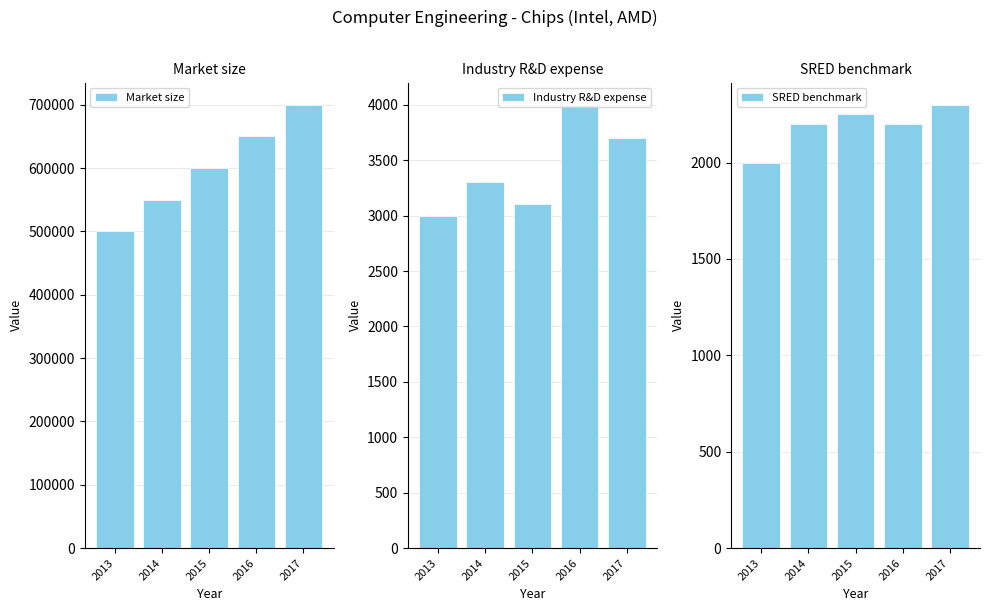

The value of SRED benchmark at 2016 is 2200. True or false?

True